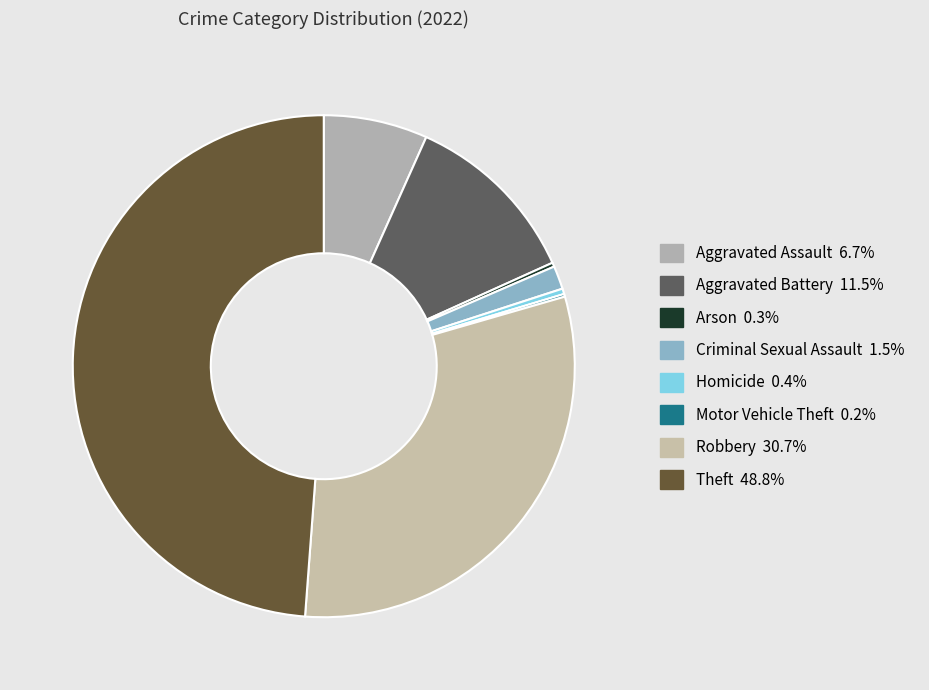

What is the largest slice in the pie chart?

Theft